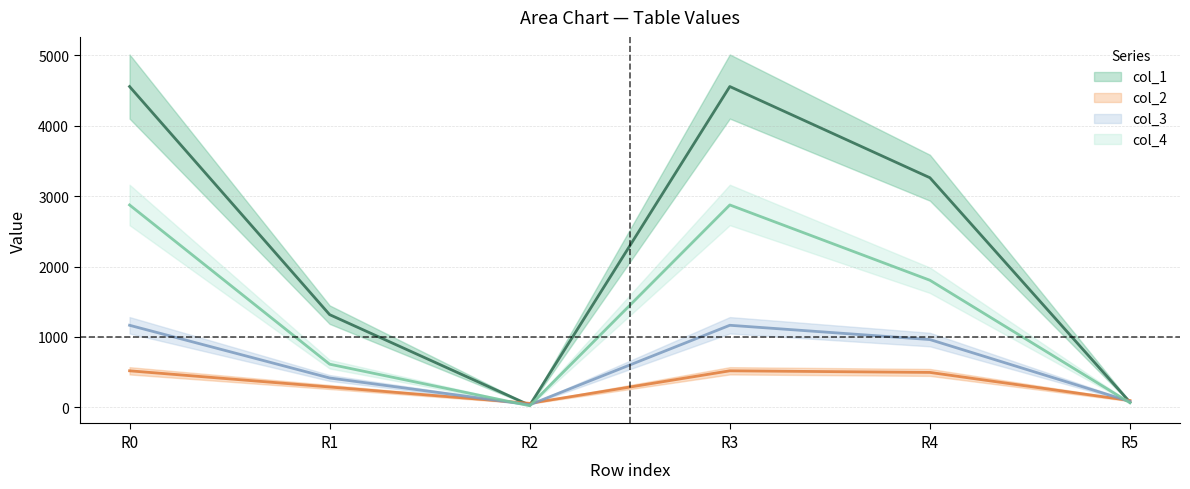

True or false: col_4 has more than 2 interior local peaks.

False